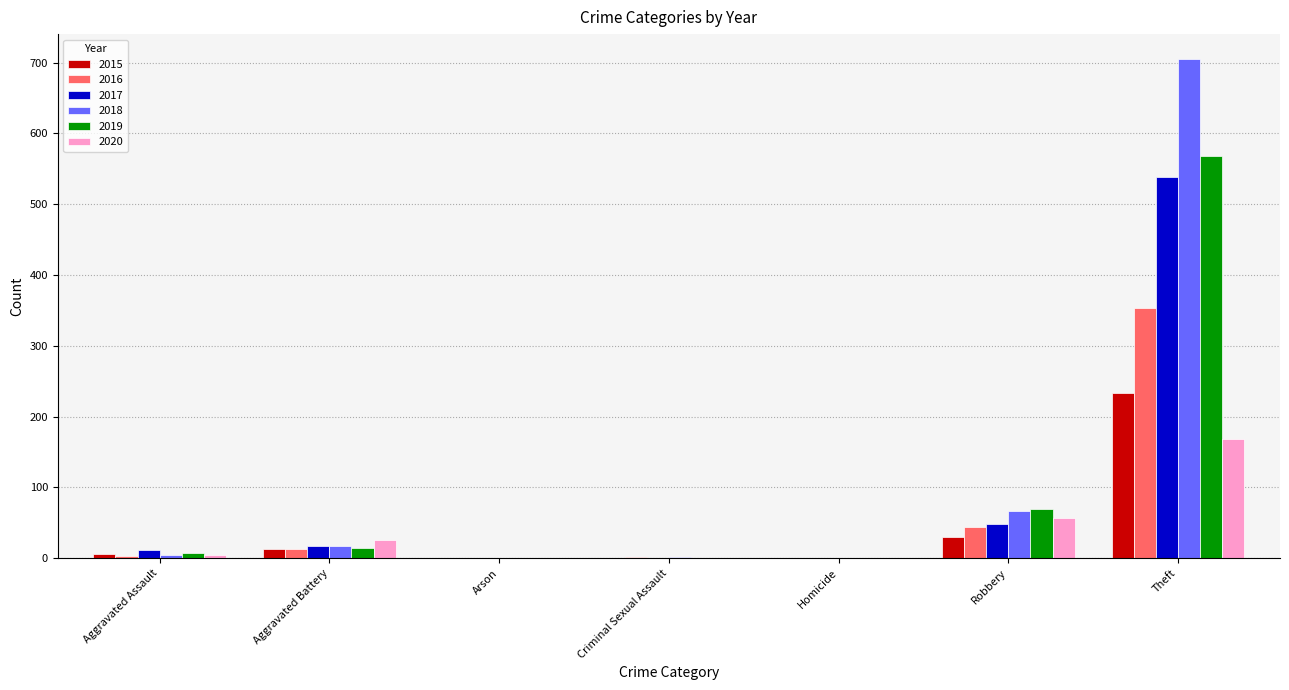

At which category does the chart reach its peak across all series?

Theft